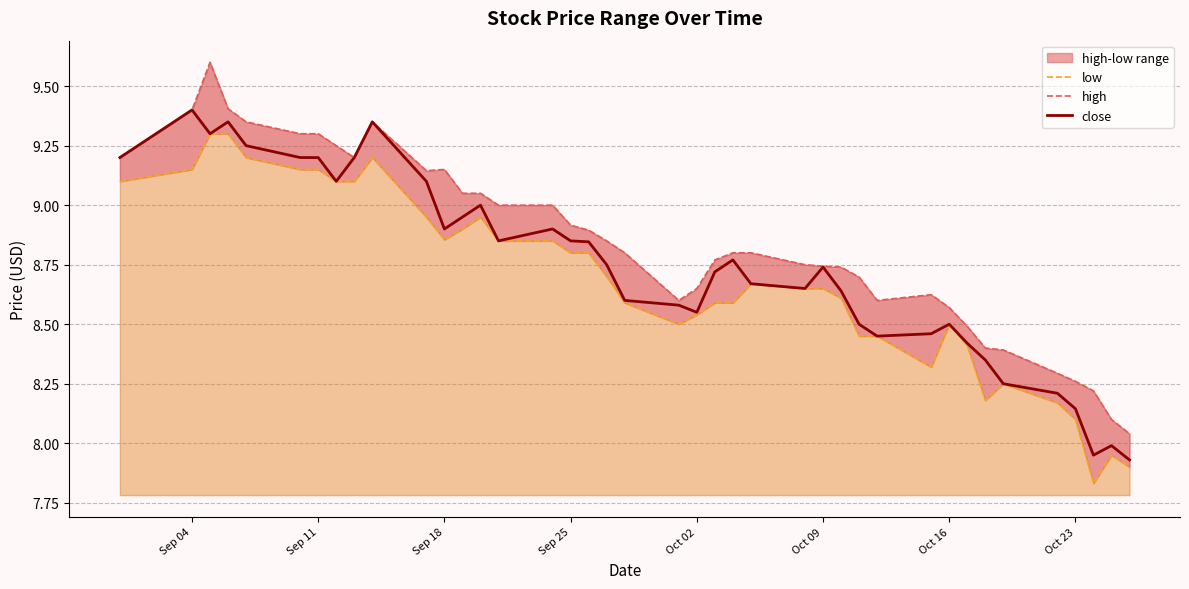

True or false: low and high intersect in this chart.

False